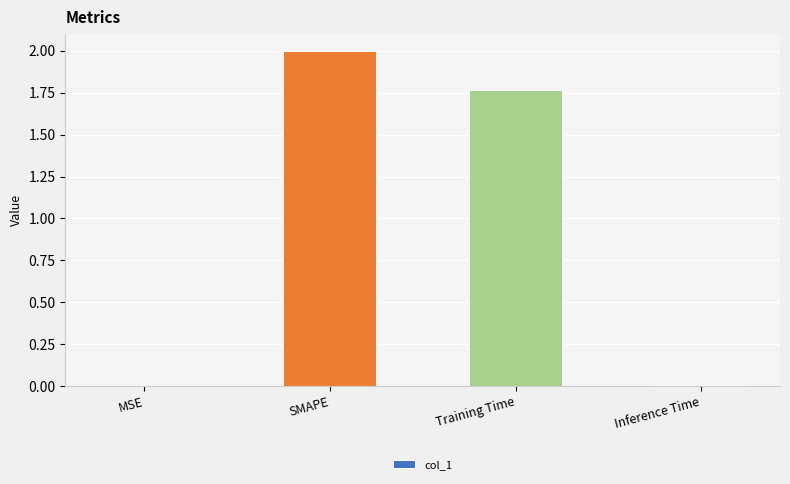

At which label does the data first exceed 1?

SMAPE